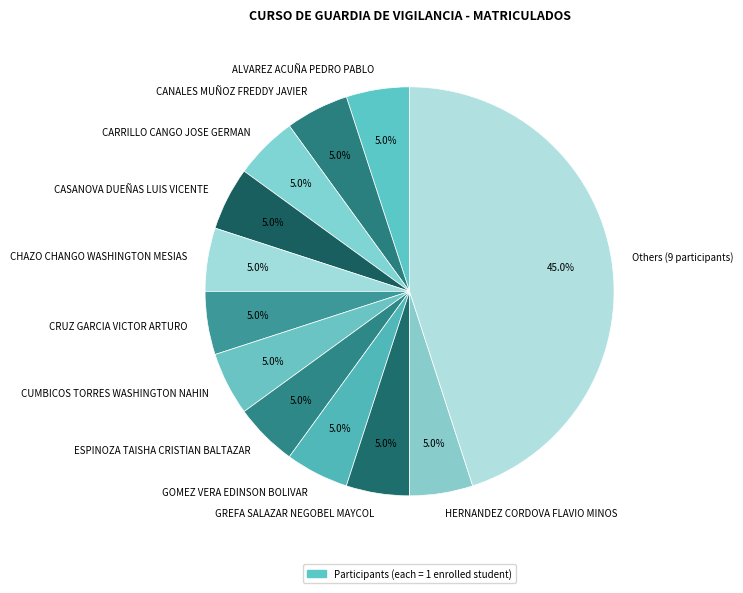

How many slices are in this pie chart?

12